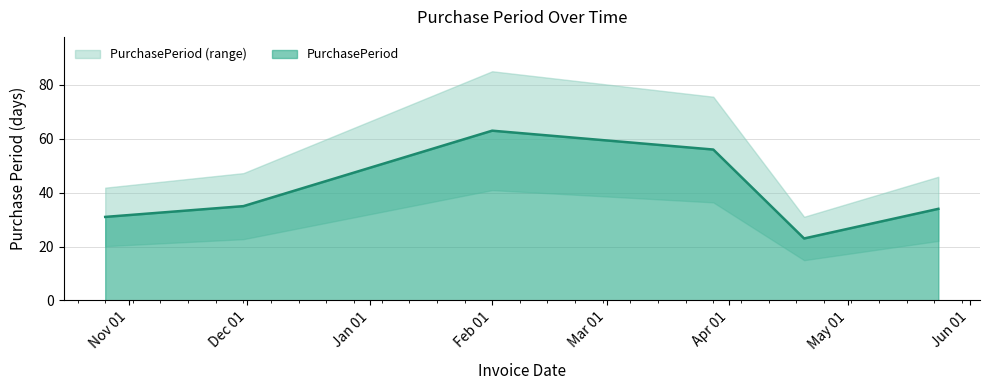

Where is the data nearest to the value 43?

2015-11-30